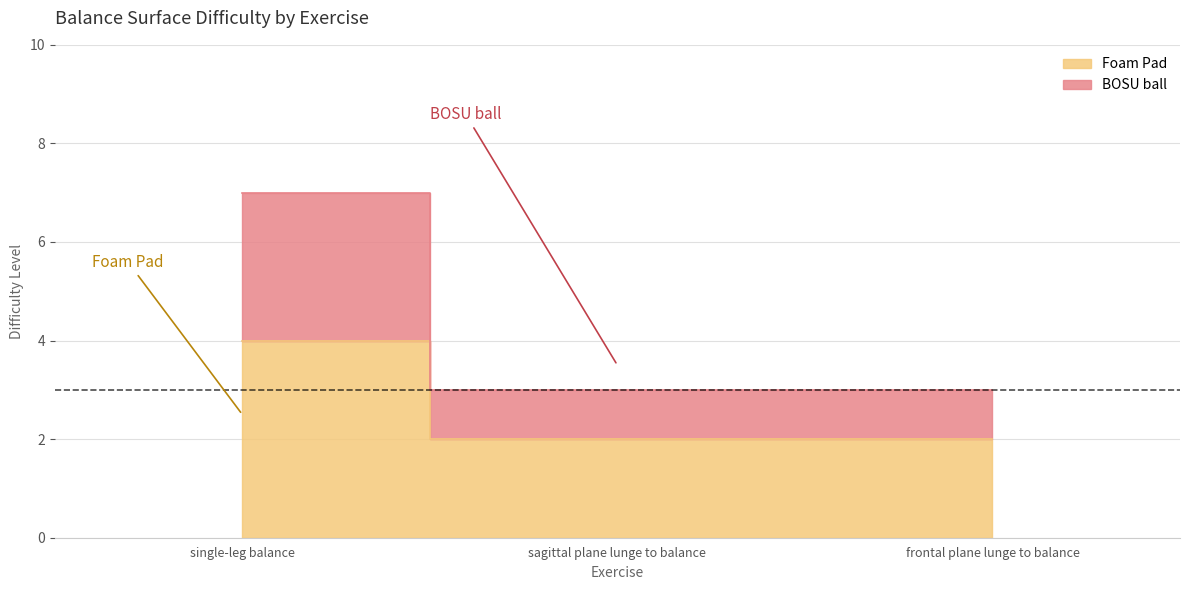

Reading right to left, what are all the values shown in this chart?

Foam Pad: frontal plane lunge to balance=2	sagittal plane lunge to balance=2	single-leg balance=4
BOSU ball: frontal plane lunge to balance=3	sagittal plane lunge to balance=3	single-leg balance=7